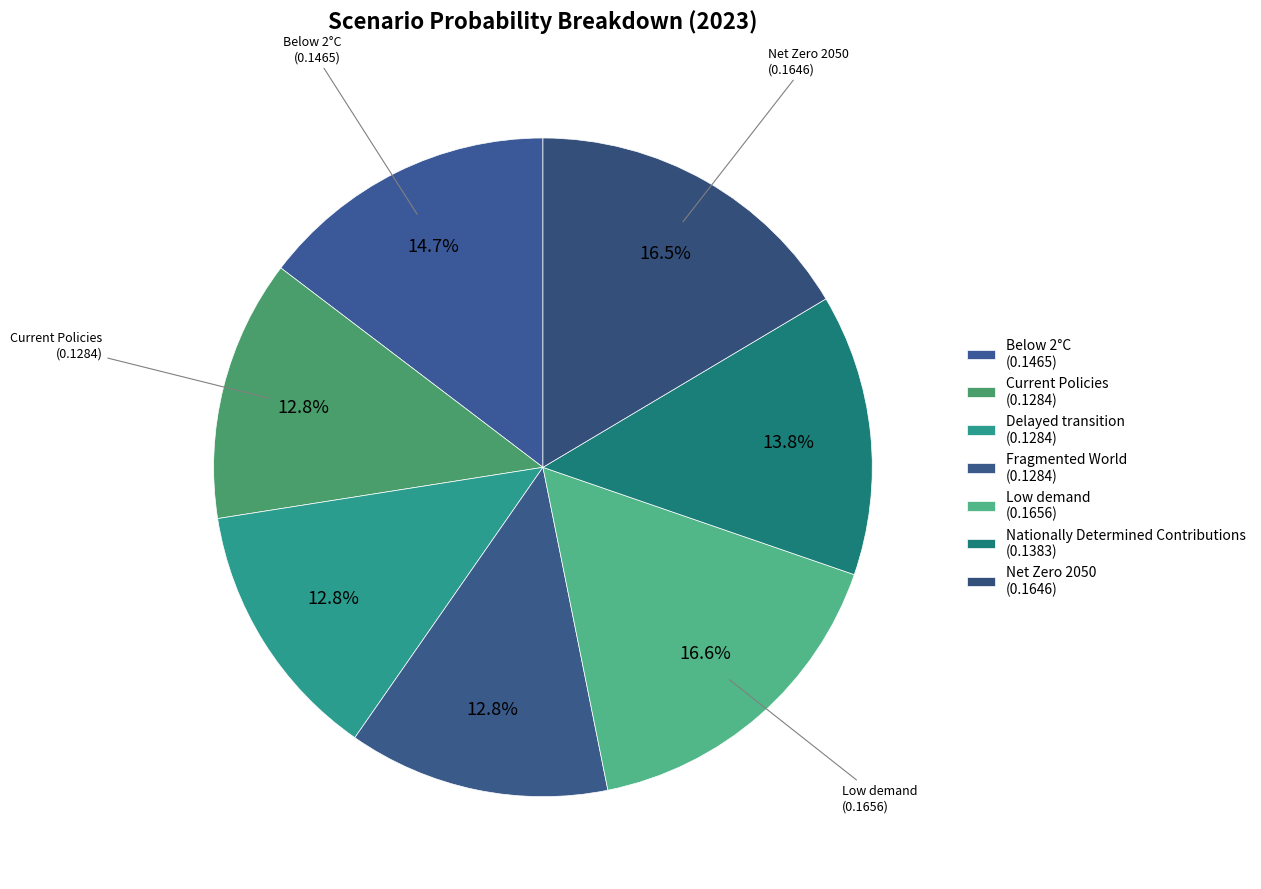

The Current Policies slice represents 13% of the pie. True or false?

True